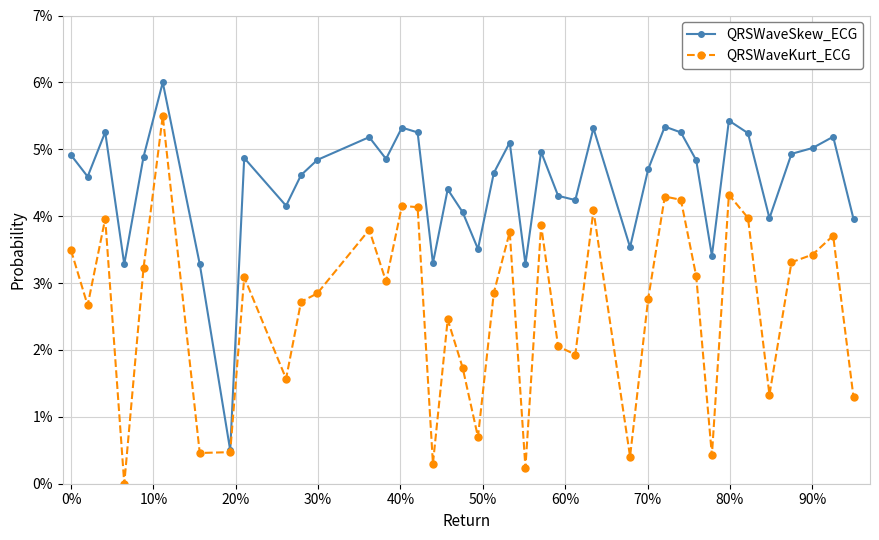

Is this an area chart (filled region under the line)?

No